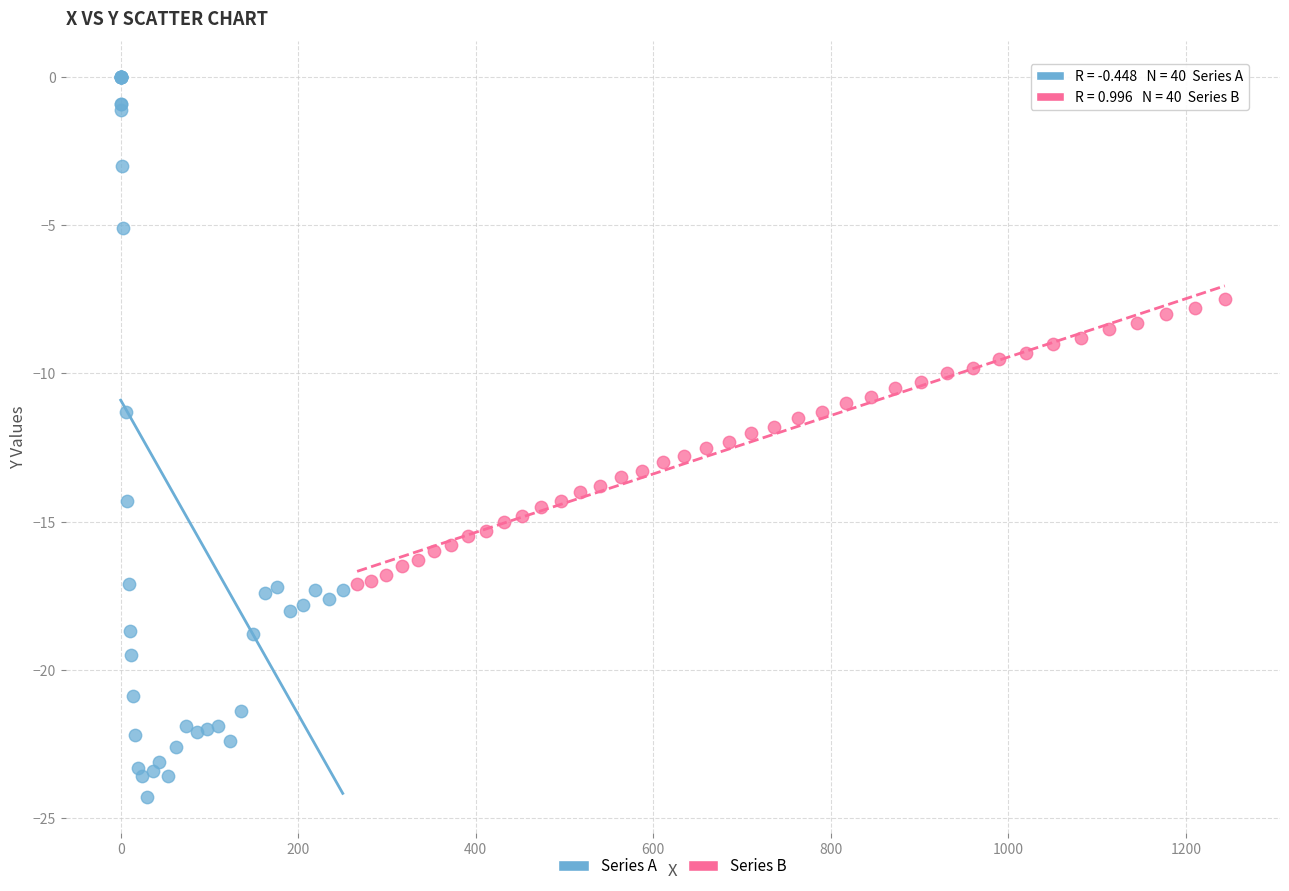

Which series contains the lowest Y value?

Series A